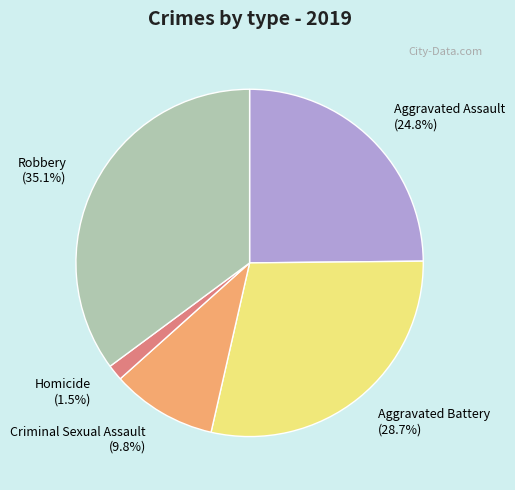

What is the smallest slice in the pie chart?

Homicide